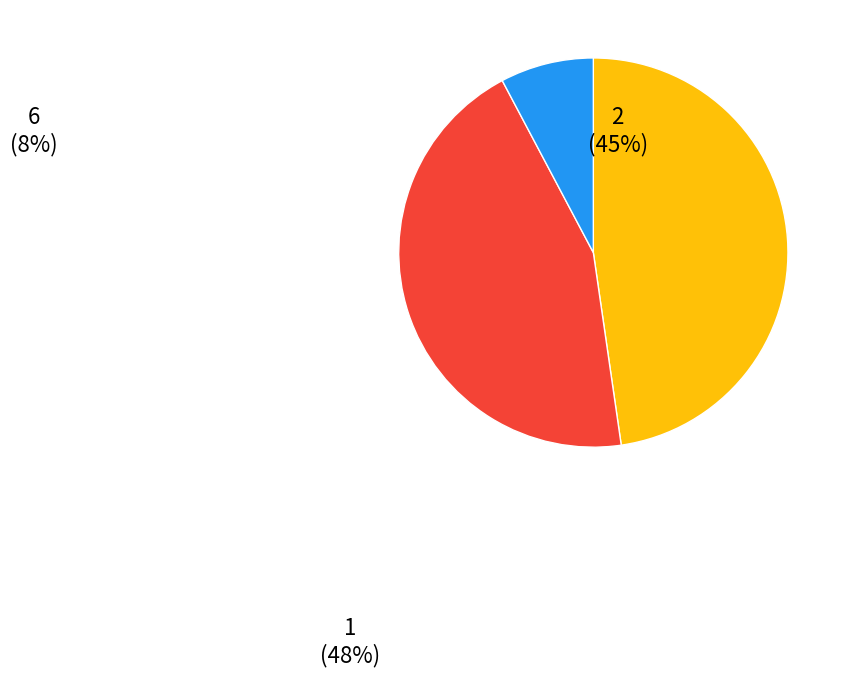

Does 881332 account for over 50% of the chart?

No